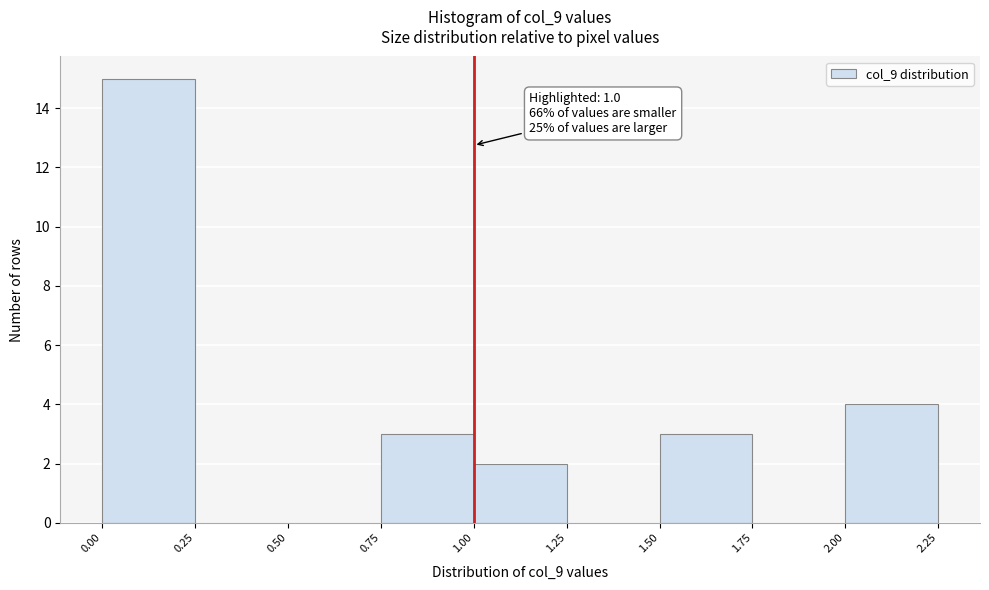

Which range on the x-axis has the tallest bar?

0.00 to 0.25